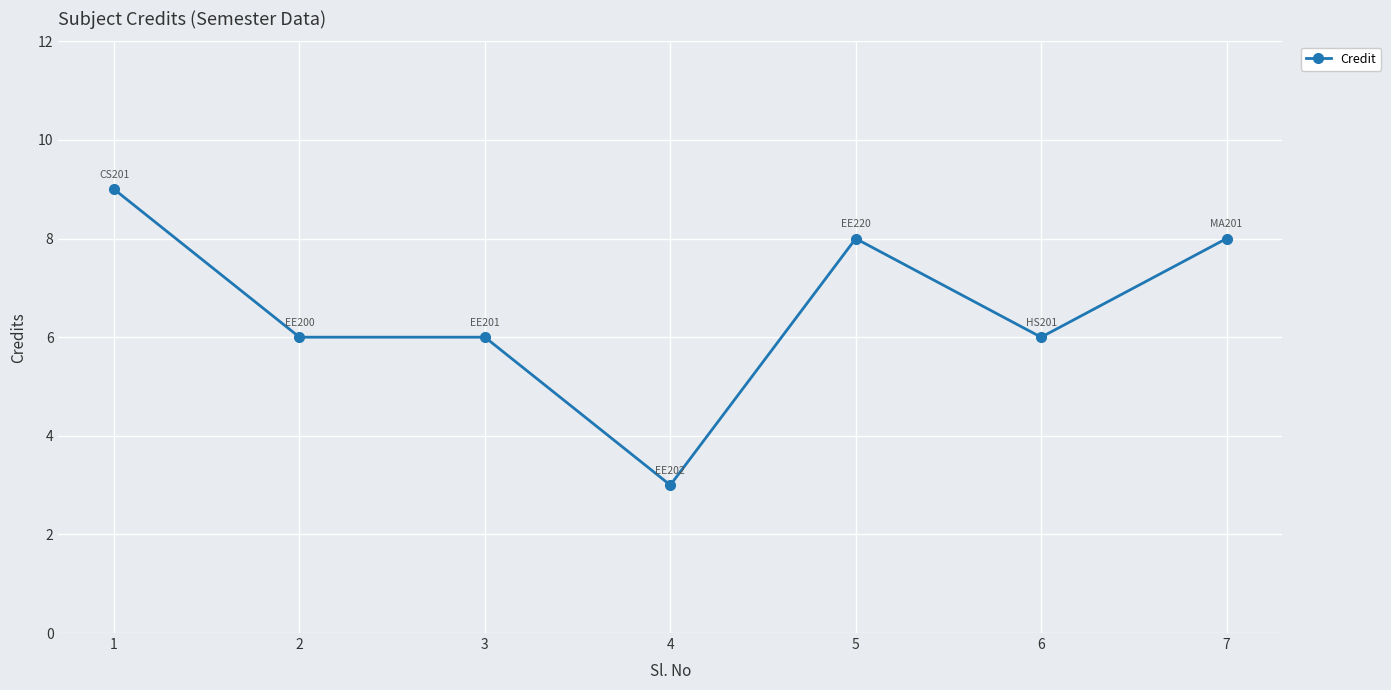

Reading right to left, extract all data points from this chart.

8	6	8	3	6	6	9